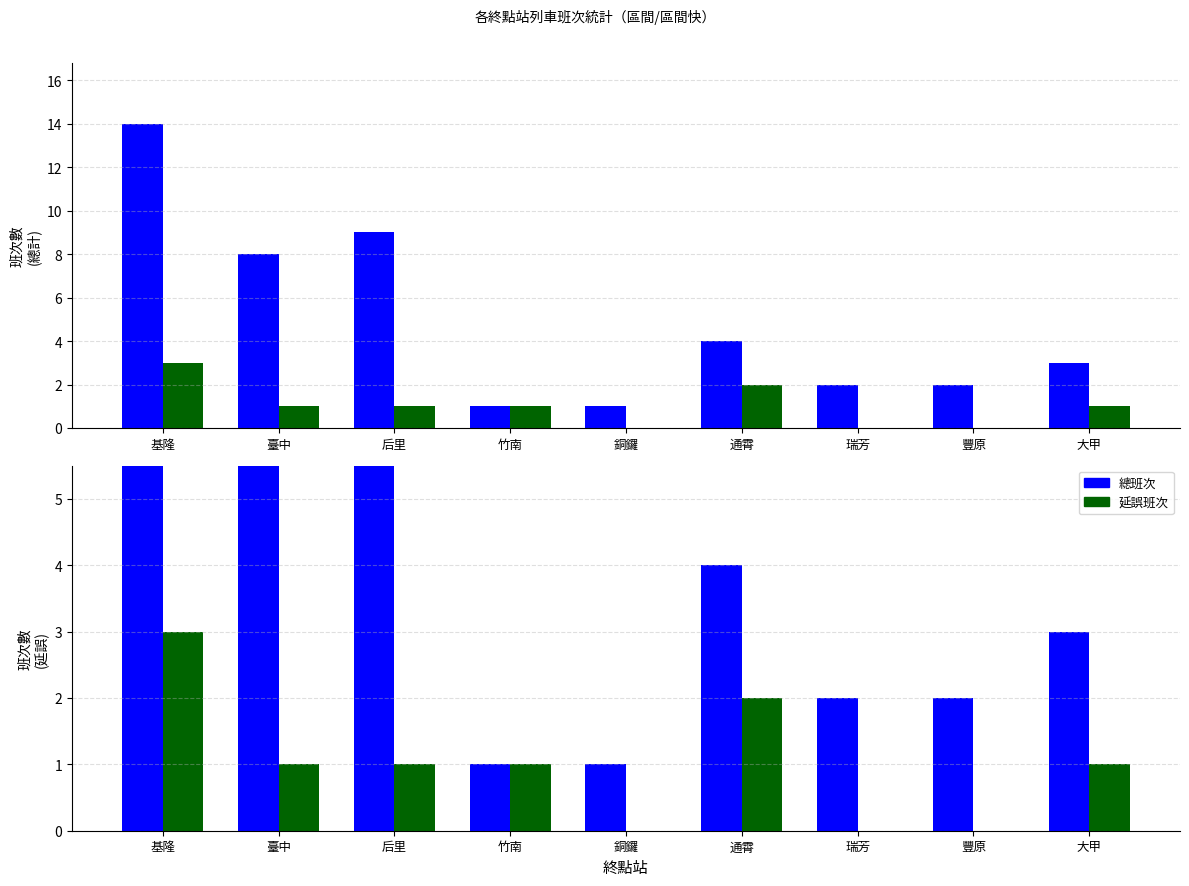

How many values in 延誤班次 are above zero?

6